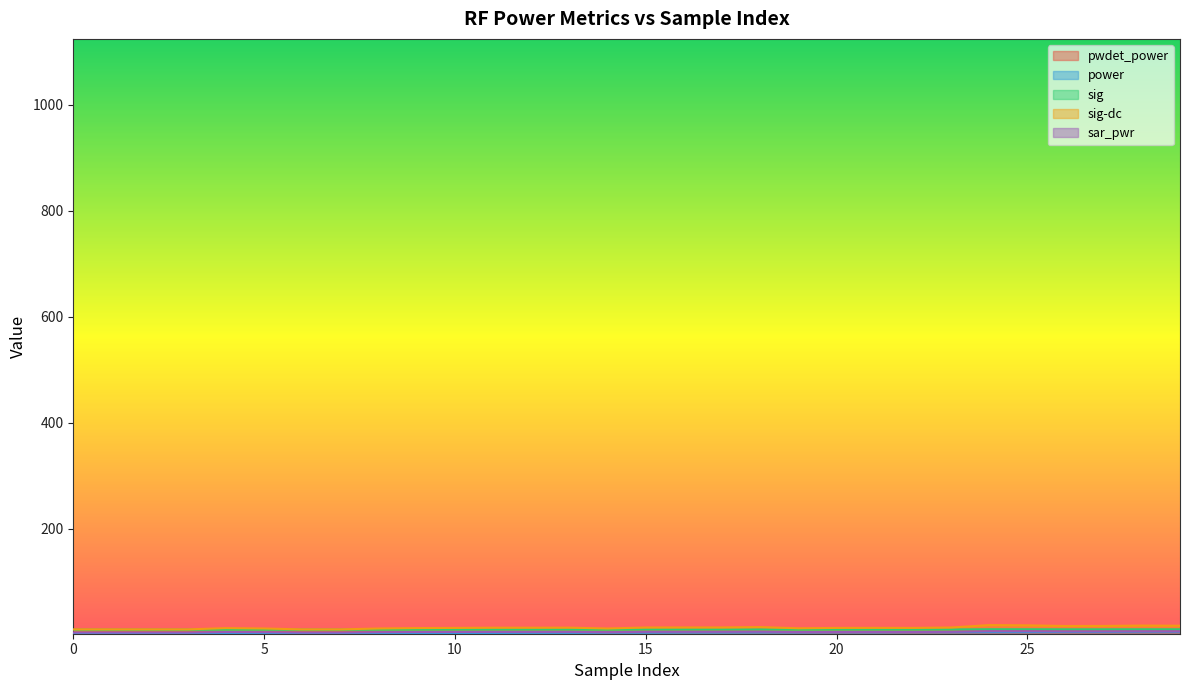

True or false: sig and power intersect in this chart.

False